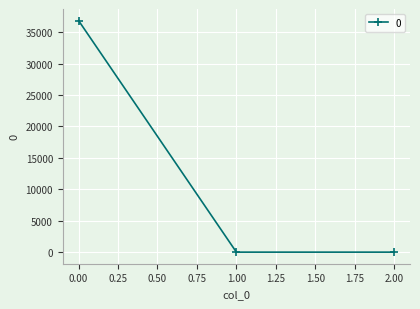

What is the value of the 2nd point from the left?

0.9